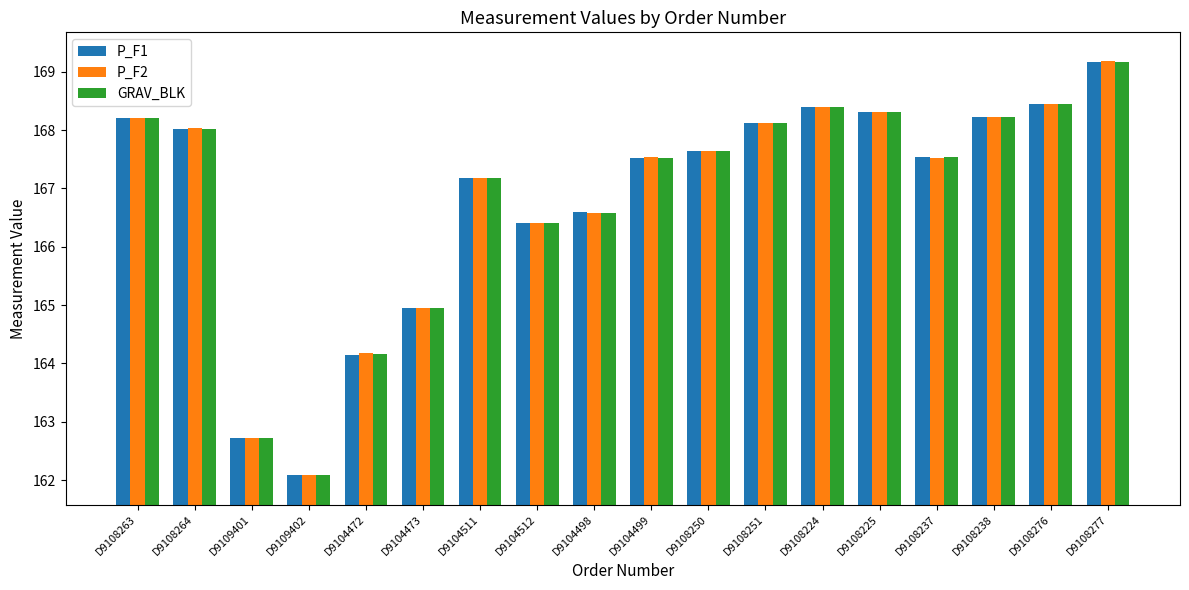

Is it true that P_F1 equals 245.6 at D9108264?

False